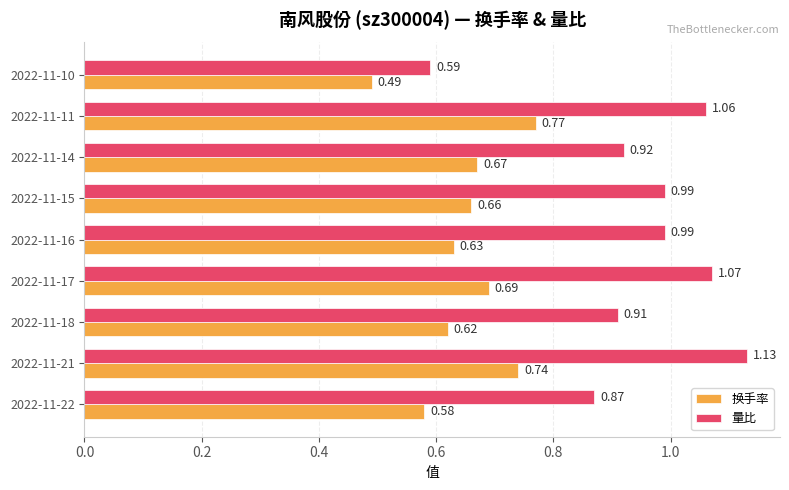

What is the difference between the second highest and second lowest values in the 换手率 series?

0.2